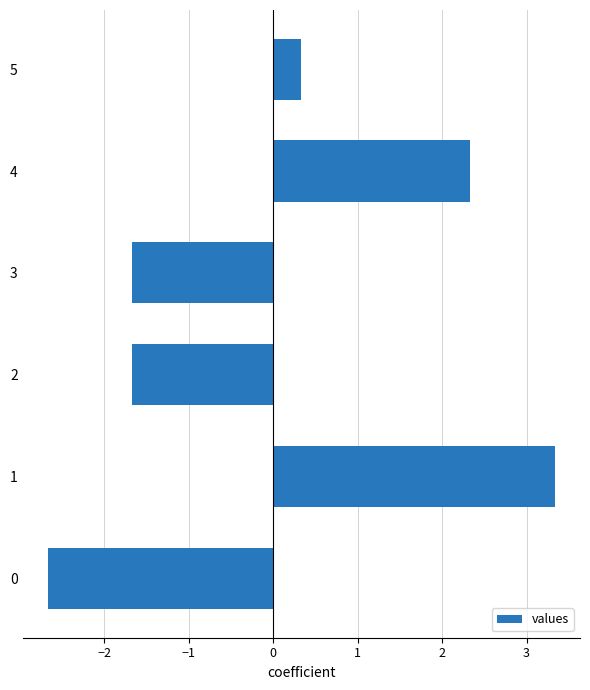

What is the smallest value displayed?

-2.7